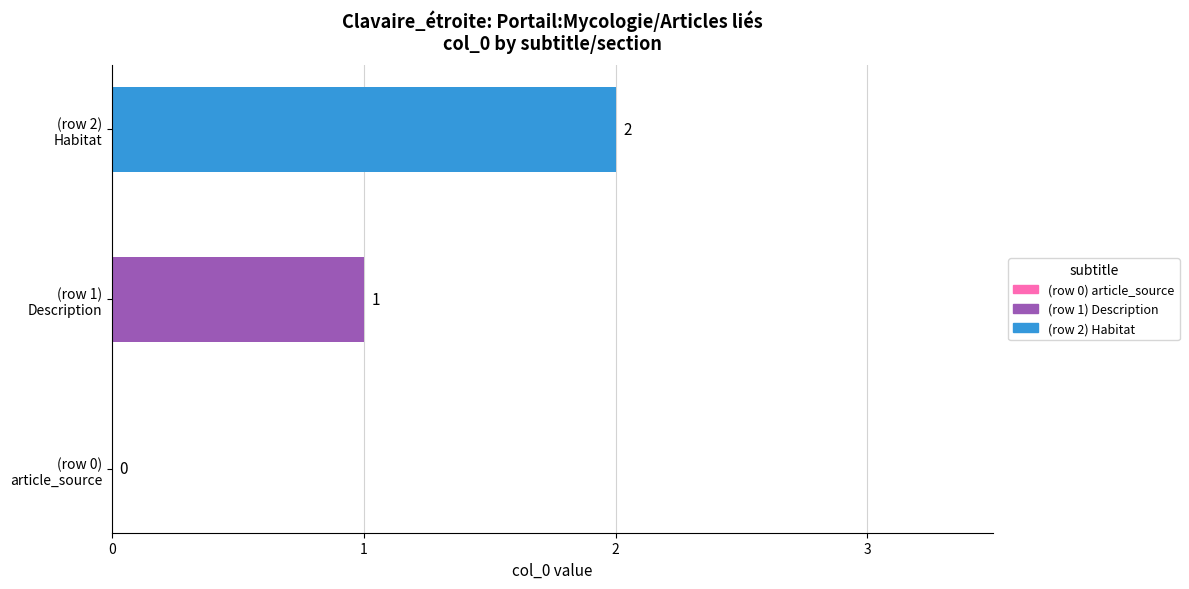

How many categories are shown in the chart?

1